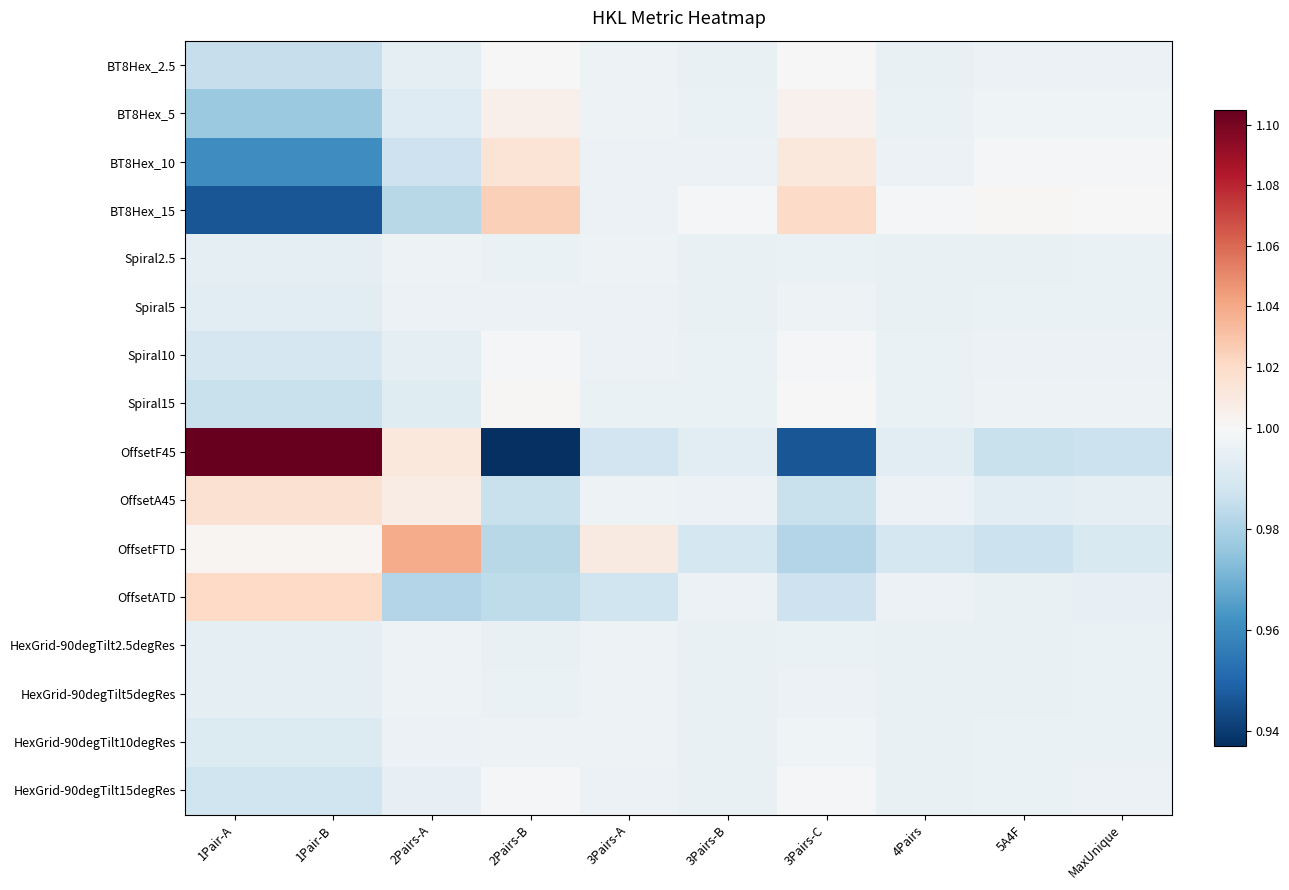

Between 1Pair-A and 3Pairs-A, which series saw the biggest shift?

OffsetF45